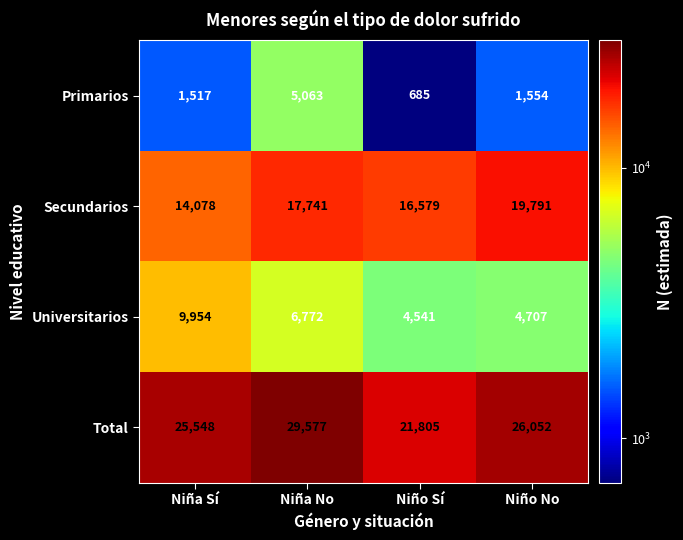

Rank the series by their average value, from lowest to highest.

Primarios, Universitarios, Secundarios, Total